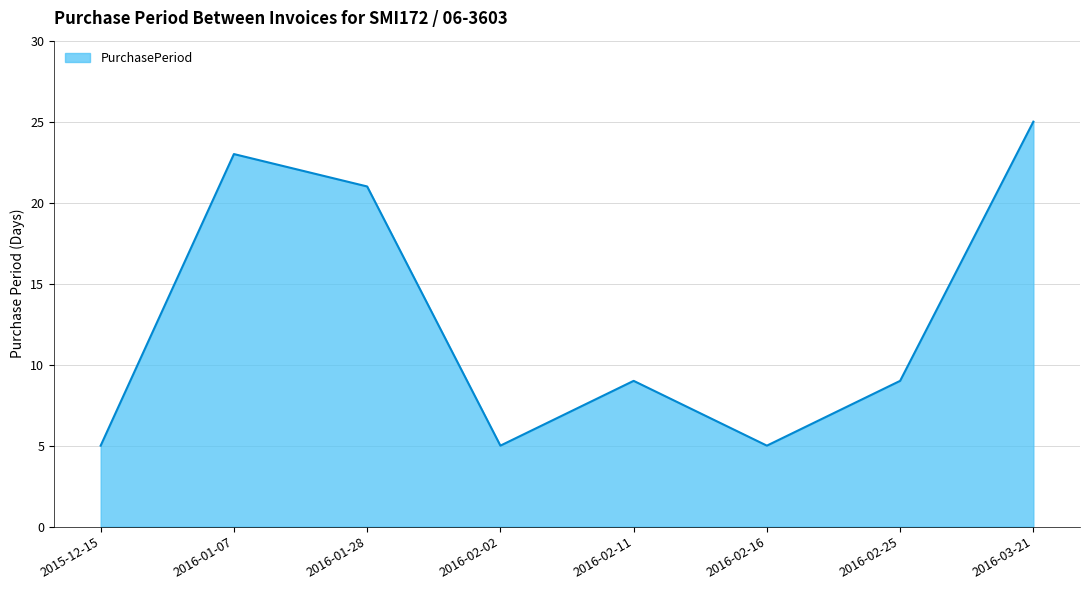

How many lines are shown in the chart?

1